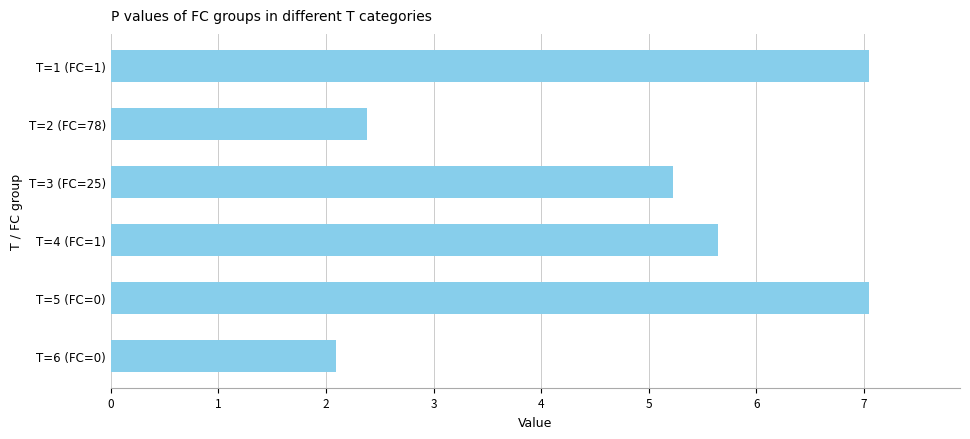

True or false: the data shows 2.4 at T=2 (FC=78).

True